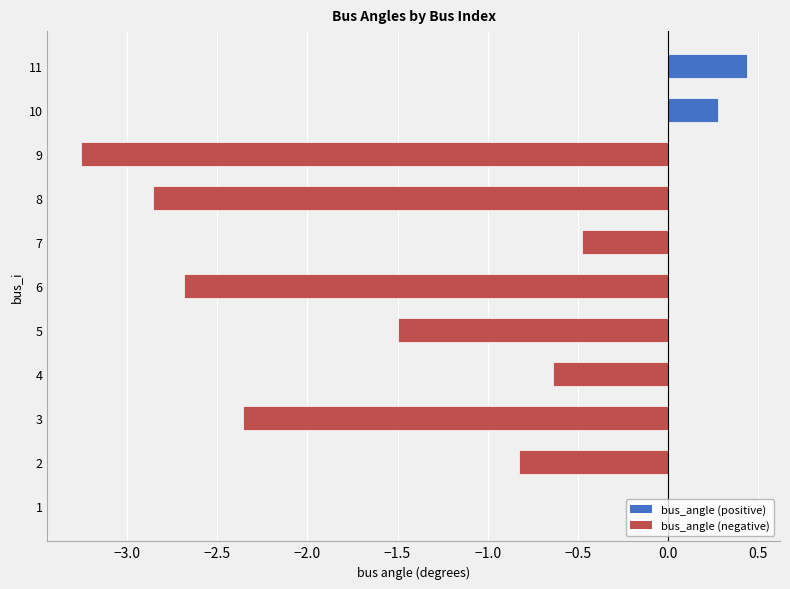

How many categories are shown in the chart?

11